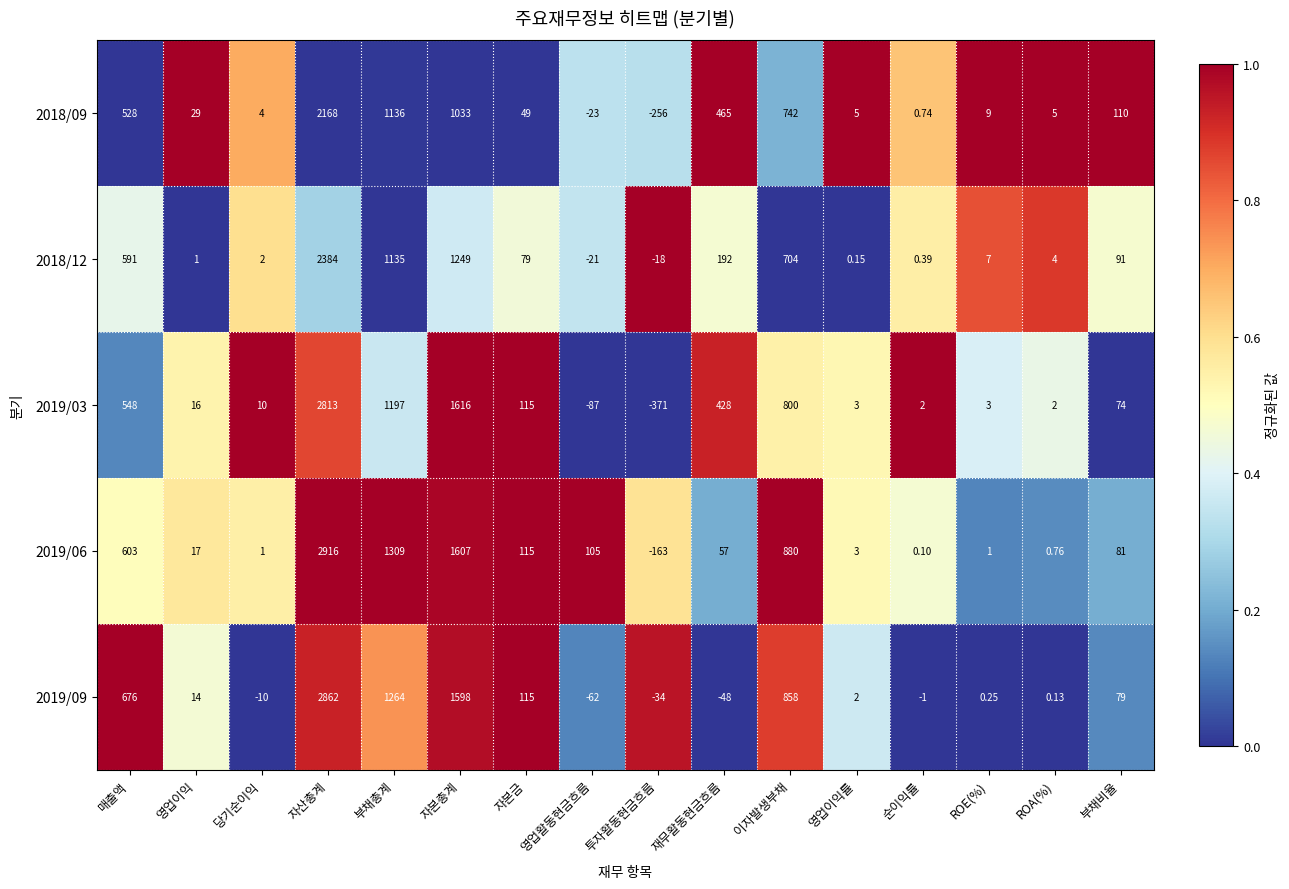

Which category has the highest value across all series?

자산총계